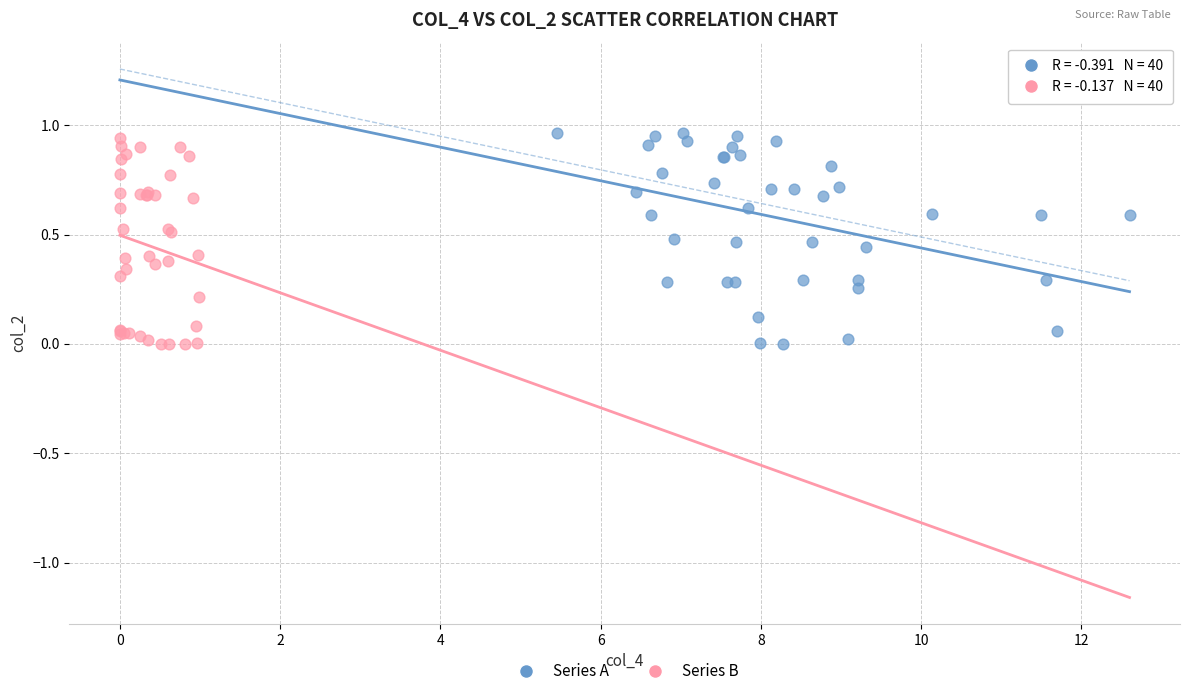

What are all the series names shown in the legend?

Series A, Series B